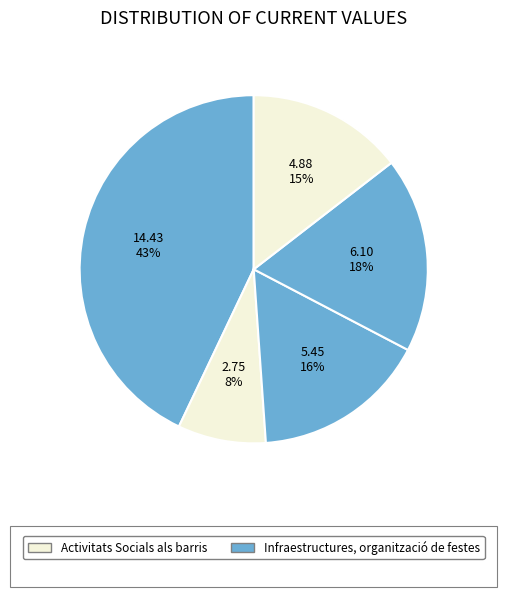

How many slices are in this pie chart?

5